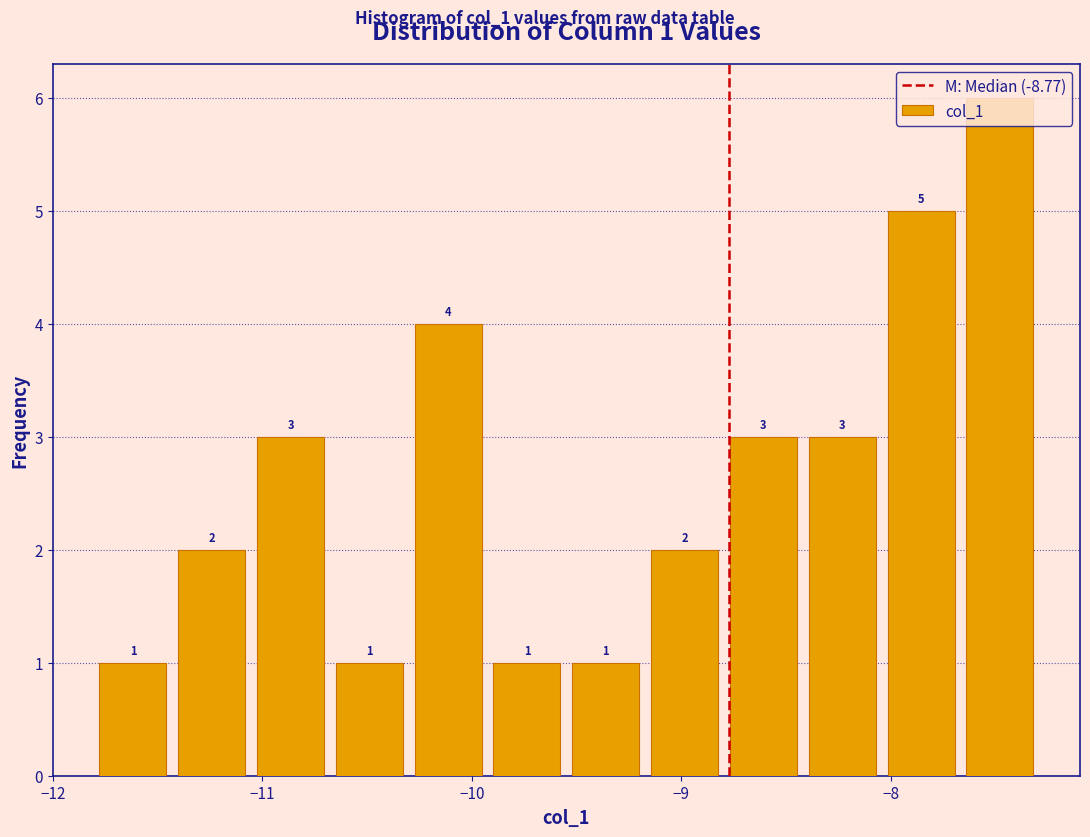

Around what value on the x-axis is the tallest bar? Give the approximate position of its centre, as read against the axis.

-7.5